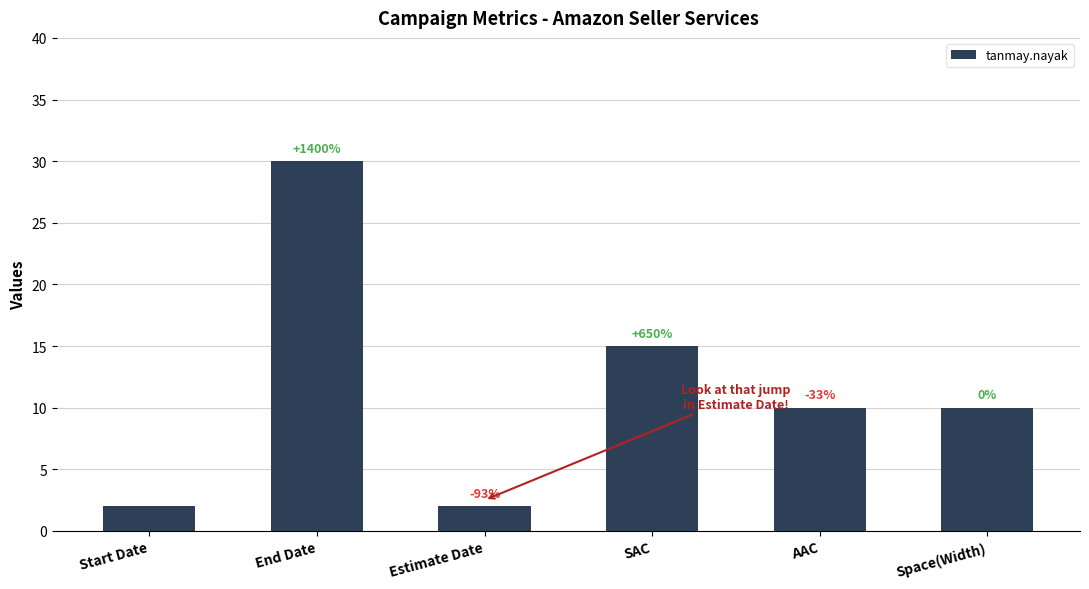

What is the change in value from Estimate Date to Space(Width)?

+8